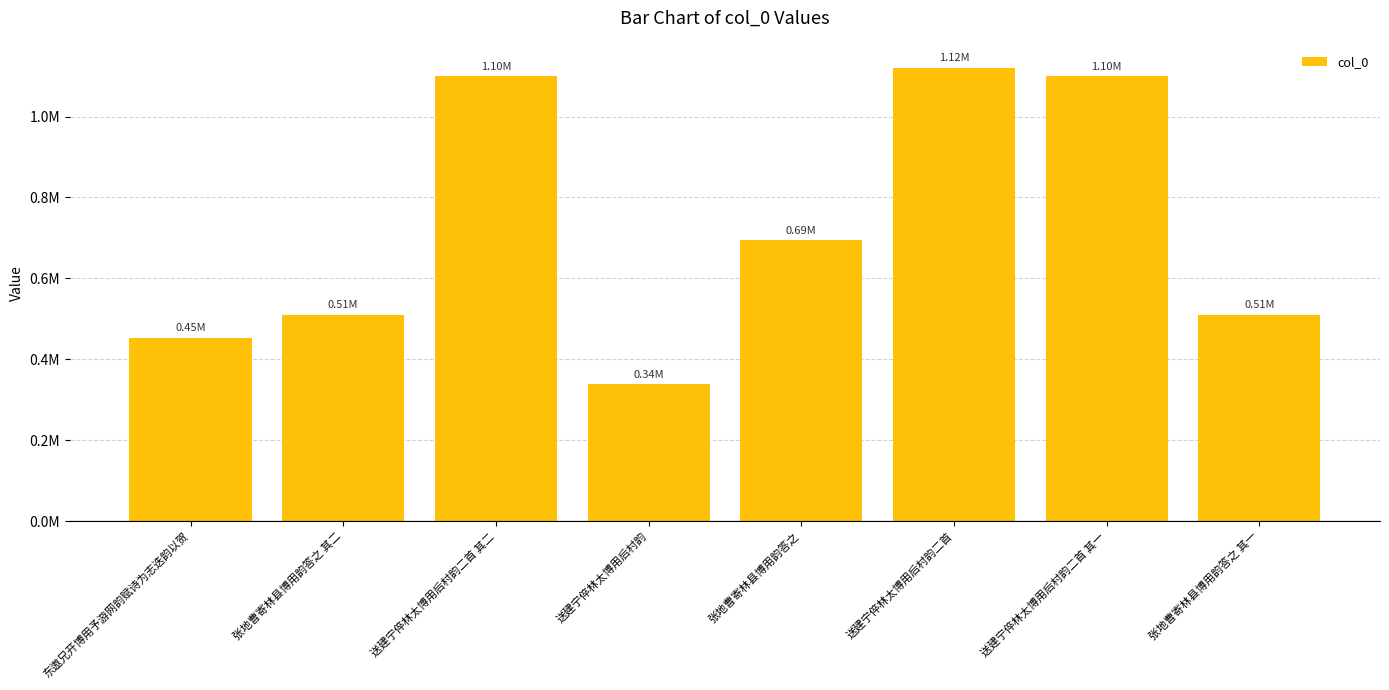

Reading left to right, transcribe all the data shown in this chart.

东遨兄开博用予游网韵赋诗为志迭韵以贺=453936	张地曹寄林县博用韵答之 其二=510824	送建宁倅林太博用后村韵二首 其二=1099743	送建宁倅林太博用后村韵=338069	张地曹寄林县博用韵答之=694262	送建宁倅林太博用后村韵二首=1121191	送建宁倅林太博用后村韵二首 其一=1099742	张地曹寄林县博用韵答之 其一=510823